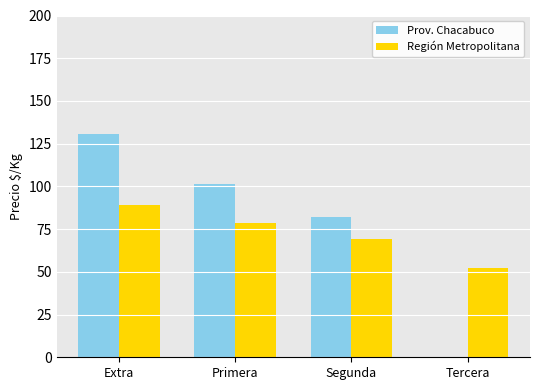

Count the number of categories in the chart.

4